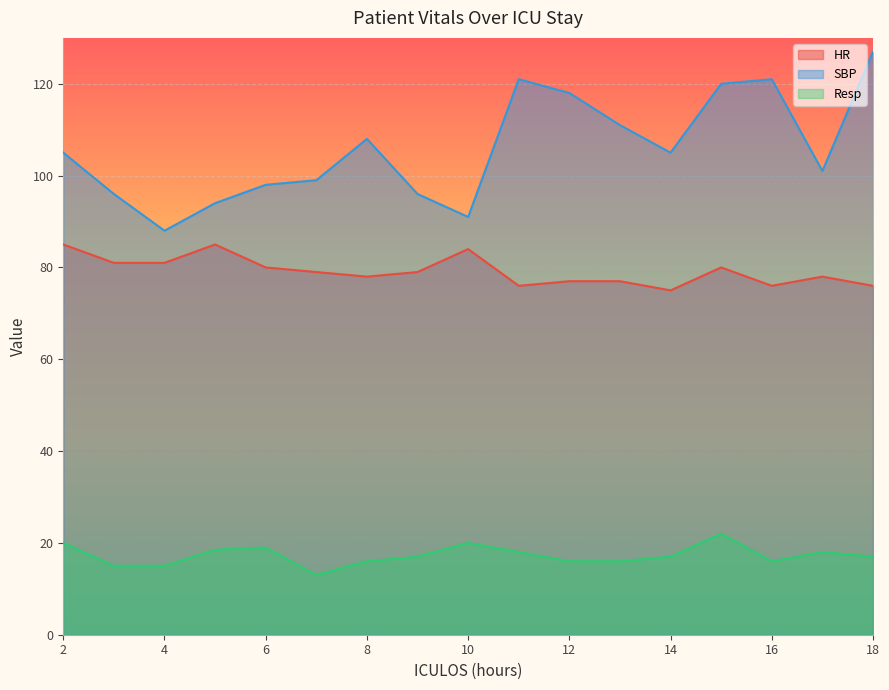

Between 4 and 13, which is larger?

4